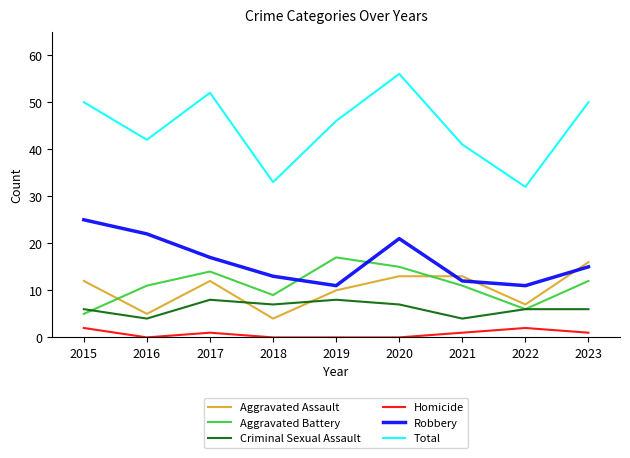

At which category does Aggravated Assault reach its first local peak?

2017